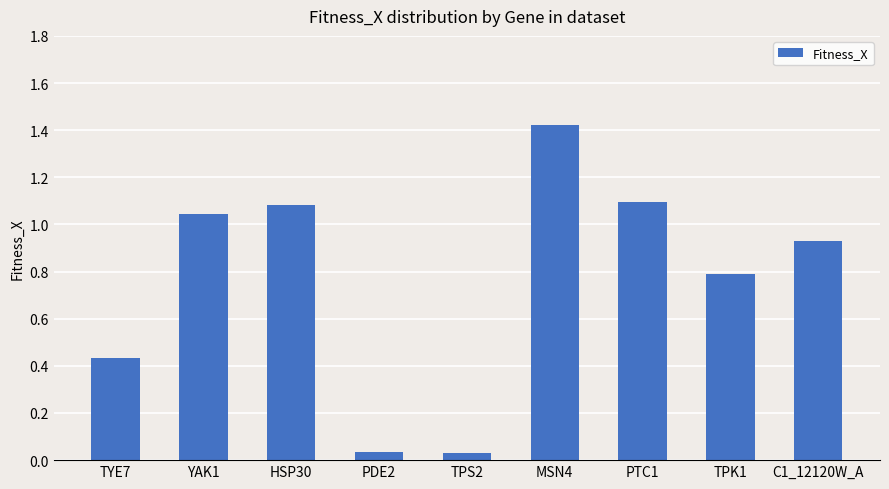

Which label corresponds to the largest value in the chart?

MSN4